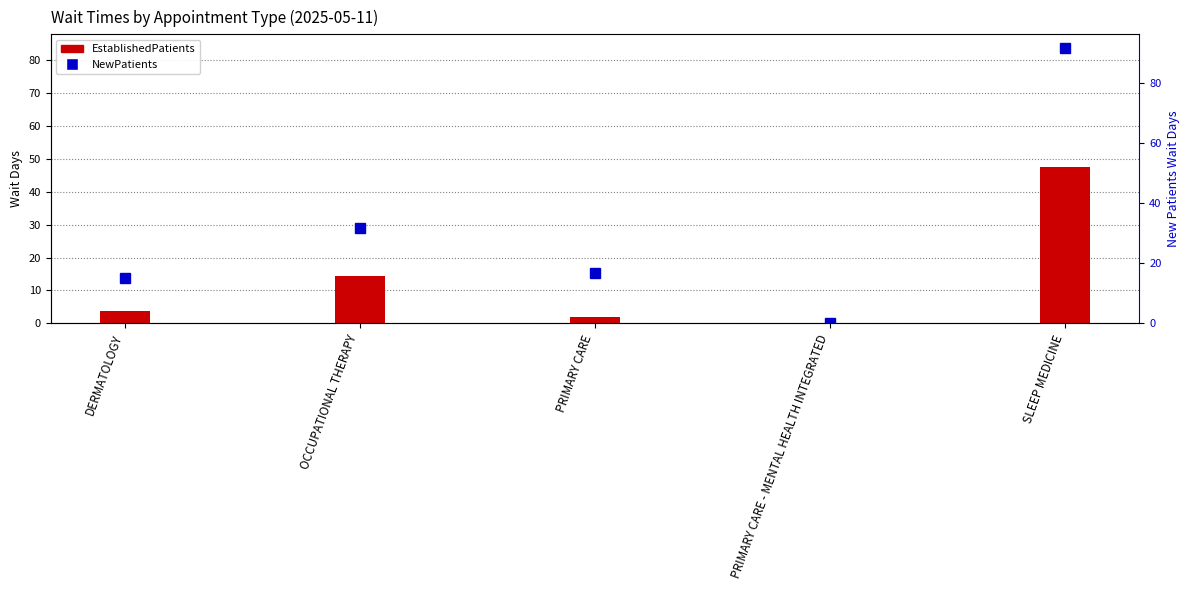

What position from the right is PRIMARY CARE?

3